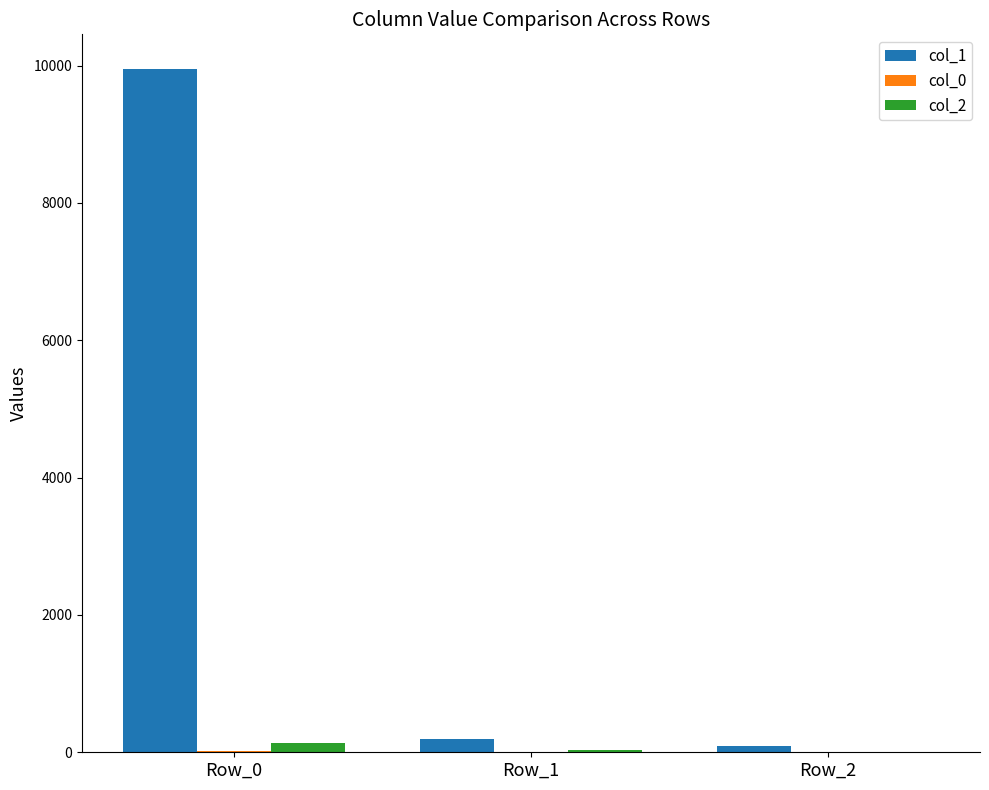

What is the spread (max minus min) of values at Row_0?

9944